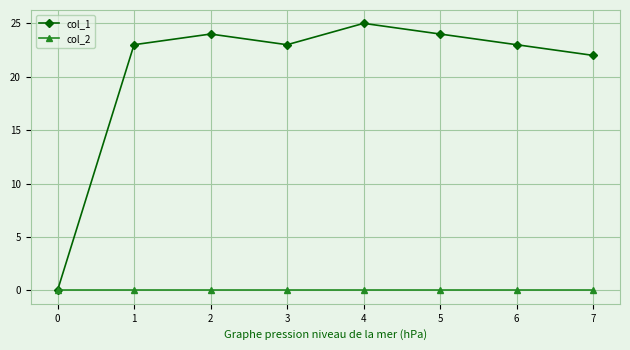

Is this an area chart (filled region under the line)?

No